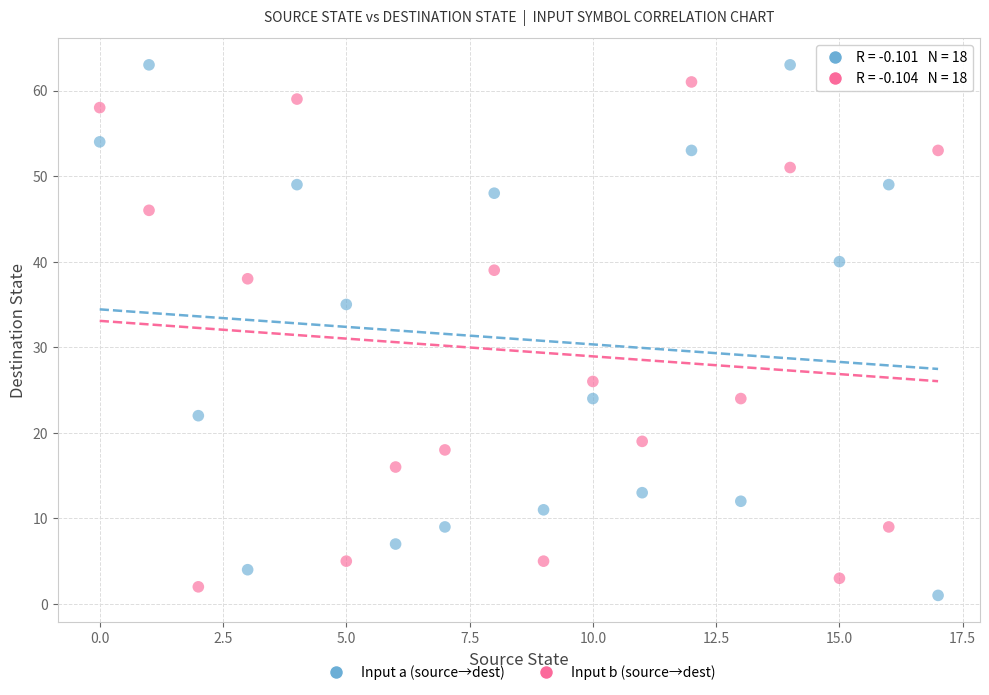

Across all series, what Y value is closest to 32?

35